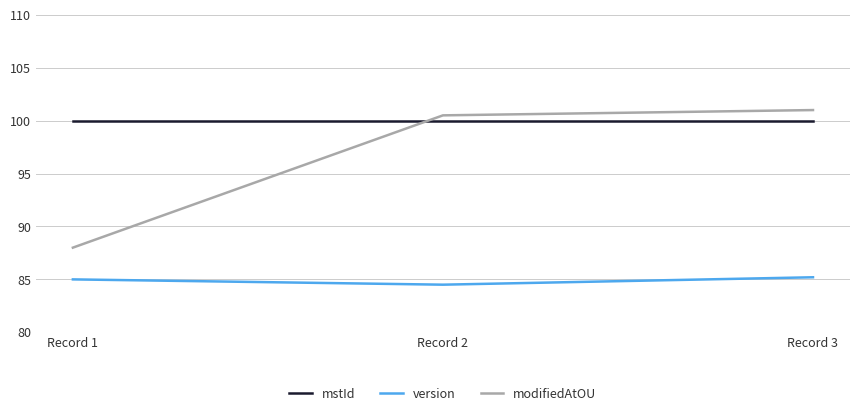

List the series in order of their overall mean, highest first.

mstId, modifiedAtOU, version